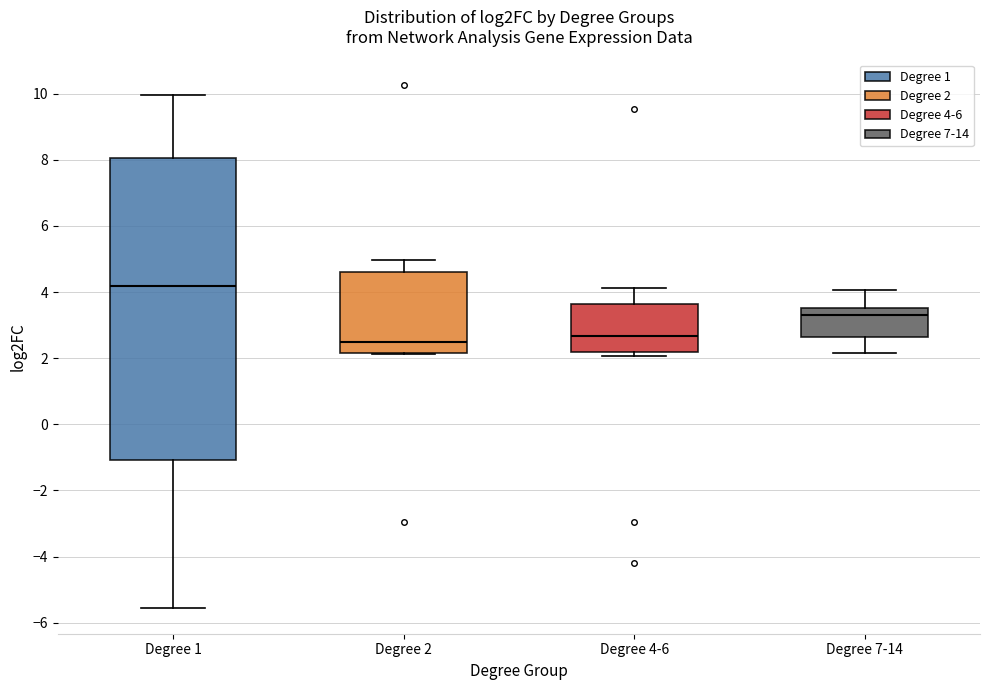

Reading left to right, read every box against the y-axis: the position of its median line, the range the box covers, and the ends of its whiskers. The values are not printed on the chart, so give them approximately, as read against the axis.

Degree 1: median 4.2, box -1.0 to 8.0, whiskers -5.6 to 10.0
Degree 2: median 2.4, box 2.2 to 4.6, whiskers 2.2 to 5.0
Degree 4-6: median 2.6, box 2.2 to 3.6, whiskers 2.0 to 4.2
Degree 7-14: median 3.4, box 2.6 to 3.6, whiskers 2.2 to 4.0